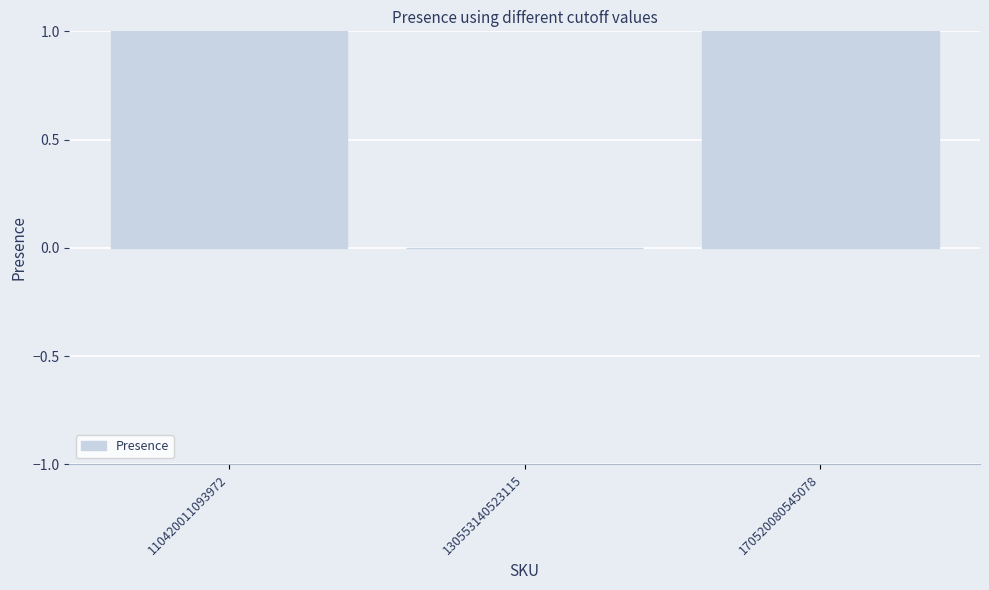

What is the change in value from 110420011093972 to 170520080545078?

-1